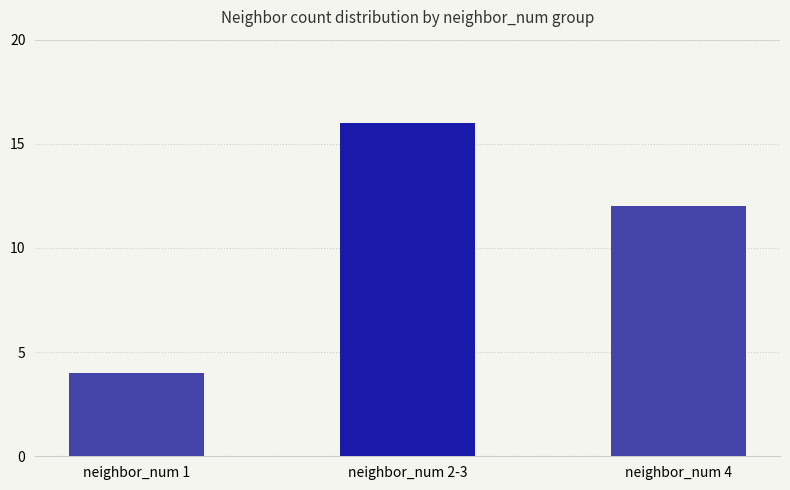

At which label does the data first exceed 12?

neighbor_num 2-3